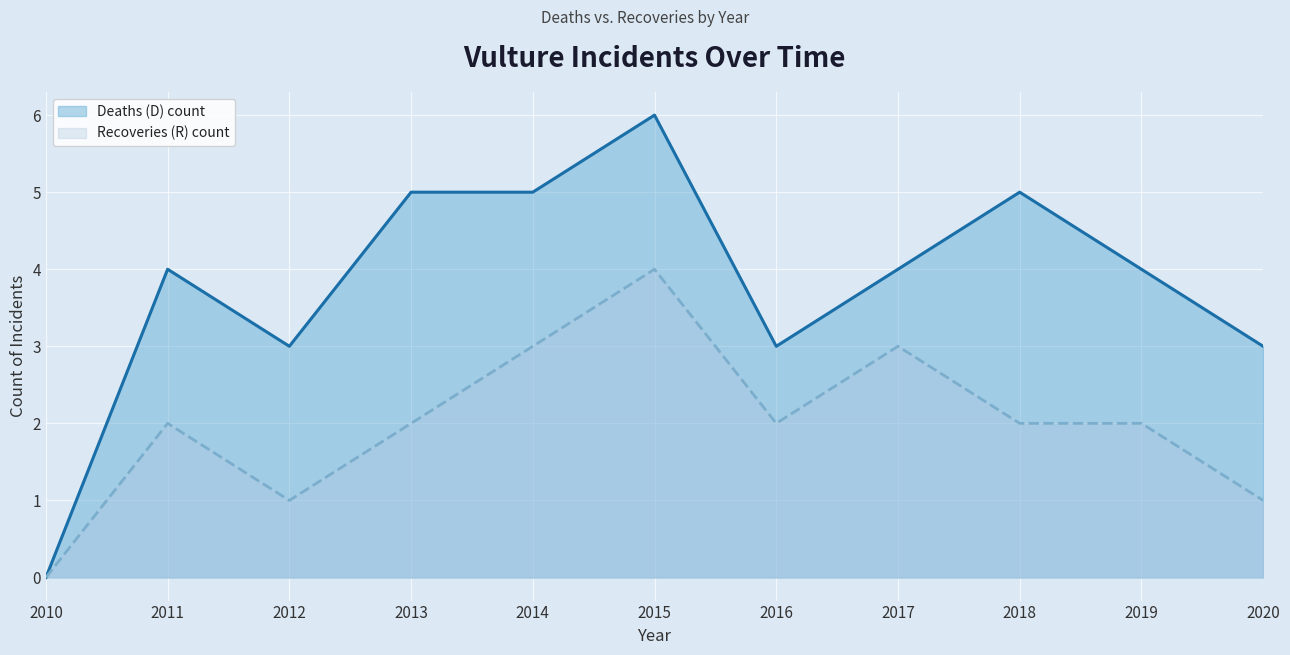

How many data points does each series have?

11